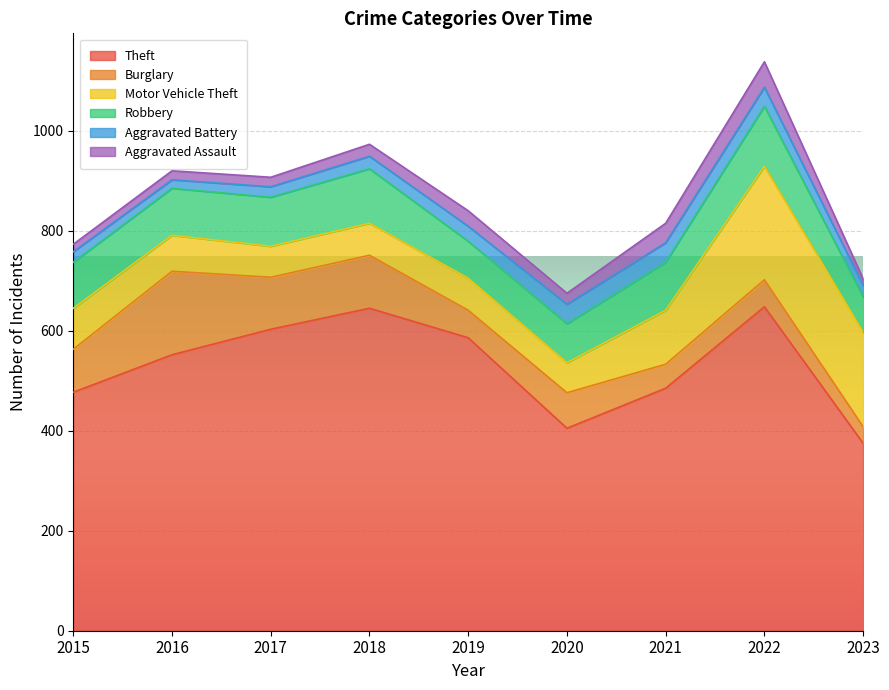

What is the difference between the second highest and minimum values in the Motor Vehicle Theft series?

129